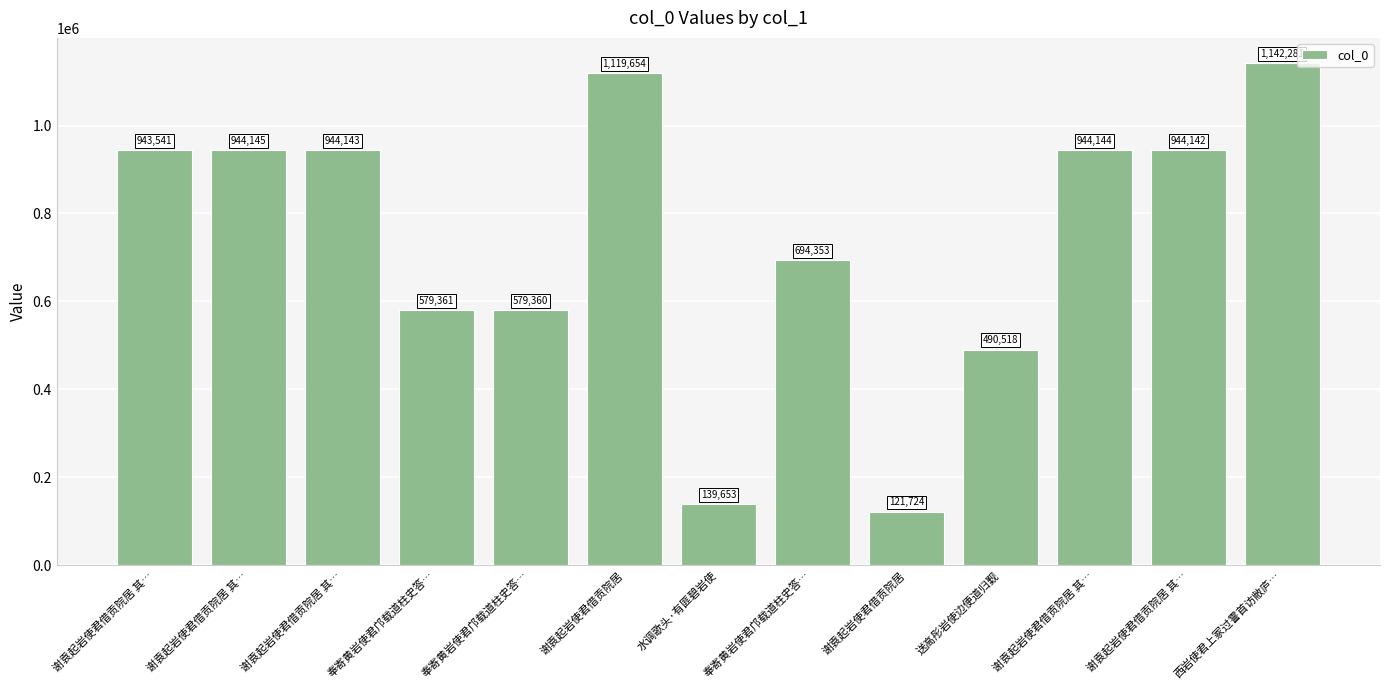

The chart shows a value of 27701 at 谢袁起岩使君借贡院居. True or false?

False